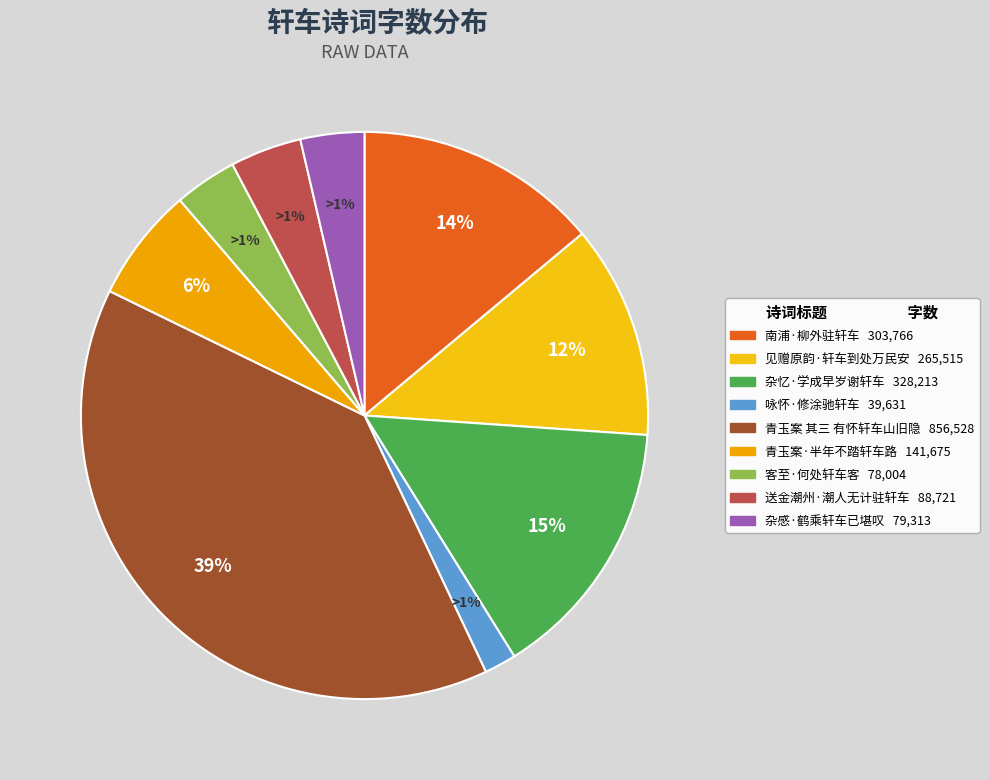

Is the sum of 青玉案 其三 有怀轩车山旧隐 and 见赠原韵·轩车到处万民安 greater than half?

Yes